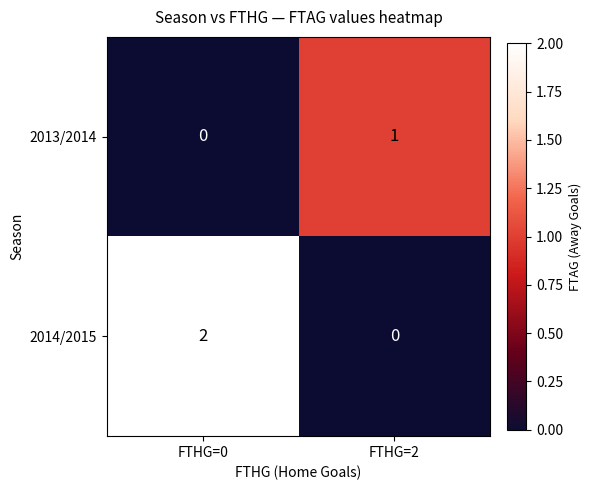

Reading left to right, list all the values displayed in this chart.

2013/2014: 0	1
2014/2015: 2	0